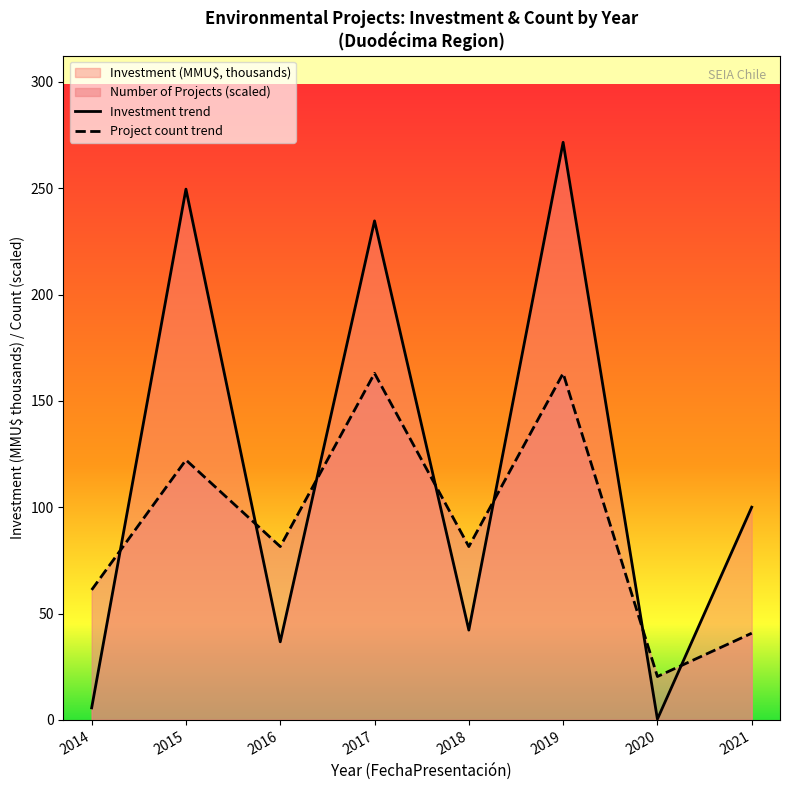

What is the total value across all series at 2018?

123.7